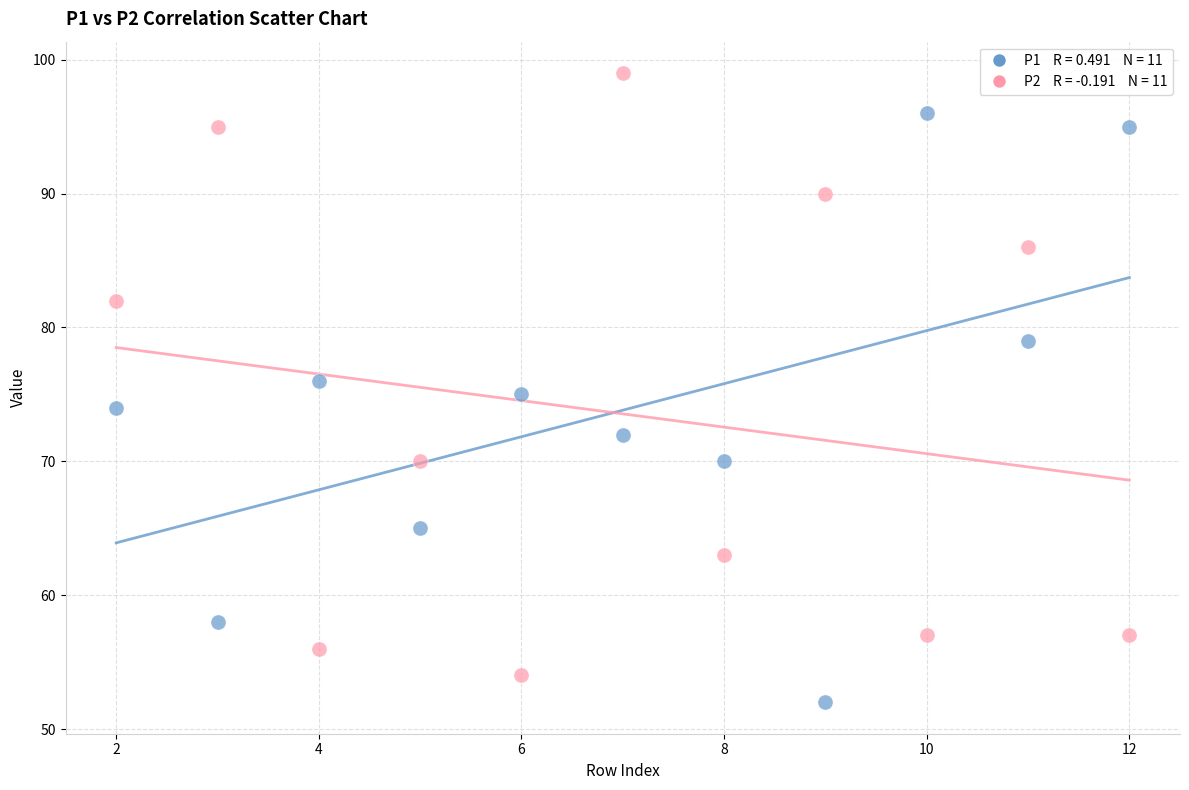

Across all data points, what is the range of X values (max minus min)?

10